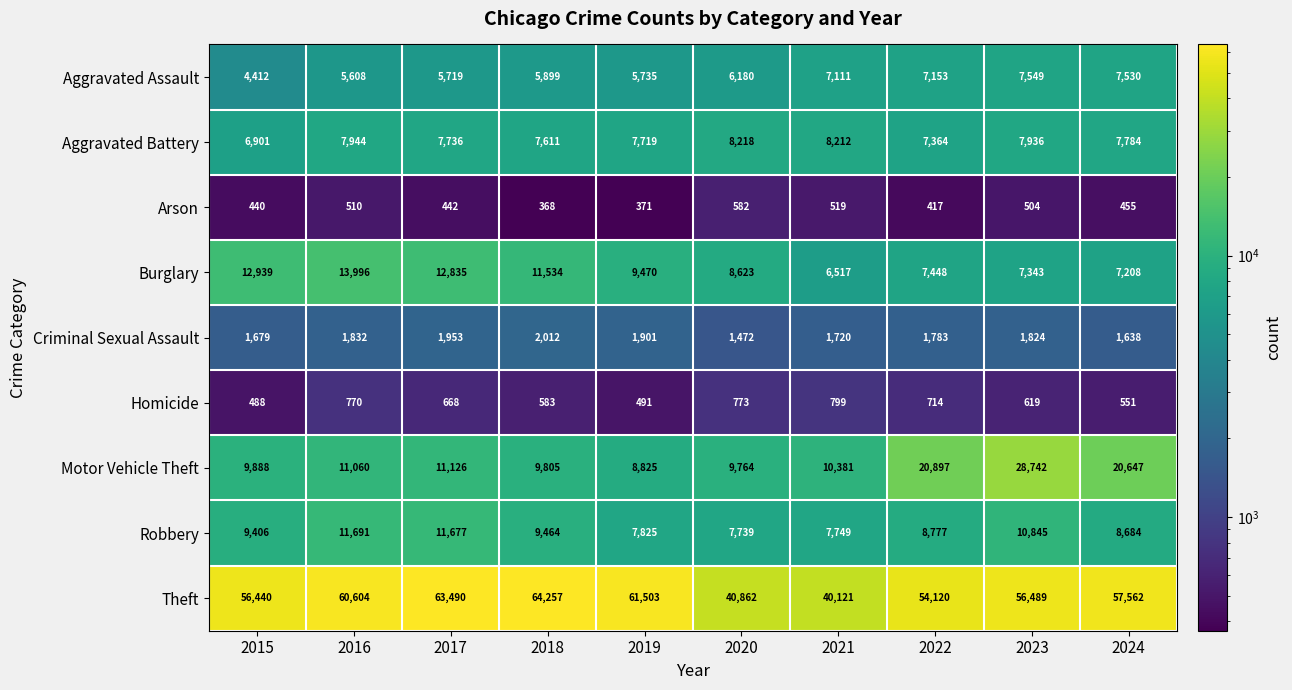

At which category does the chart reach its minimum across all series?

2018